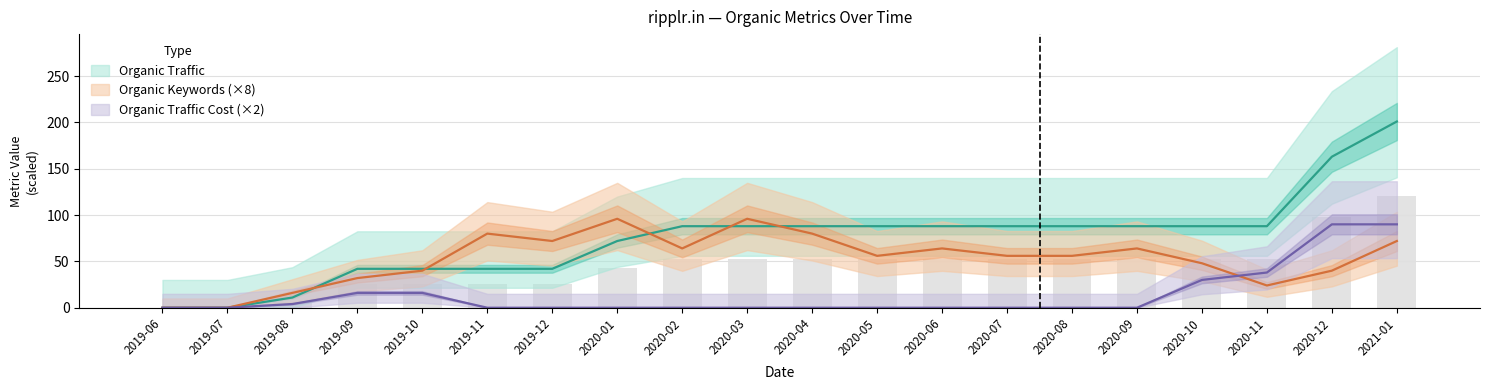

Is it true that Organic Keywords equals 24 at 2020-11?

True